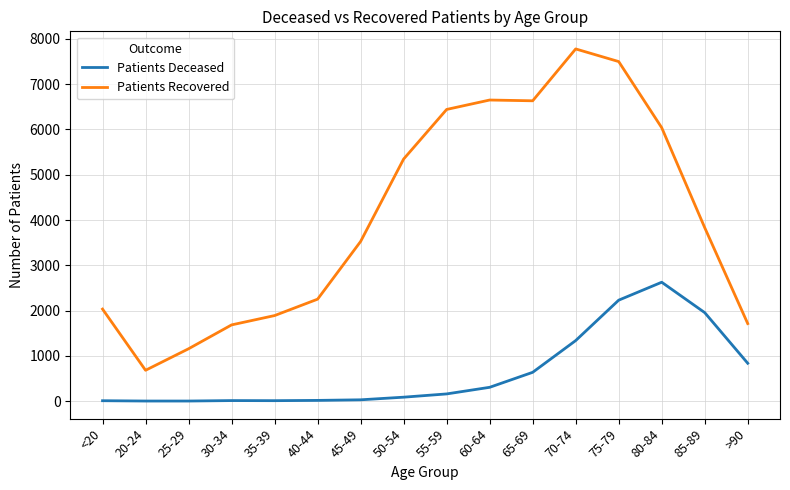

True or false: Patients Recovered and Patients Deceased cross at least once.

False